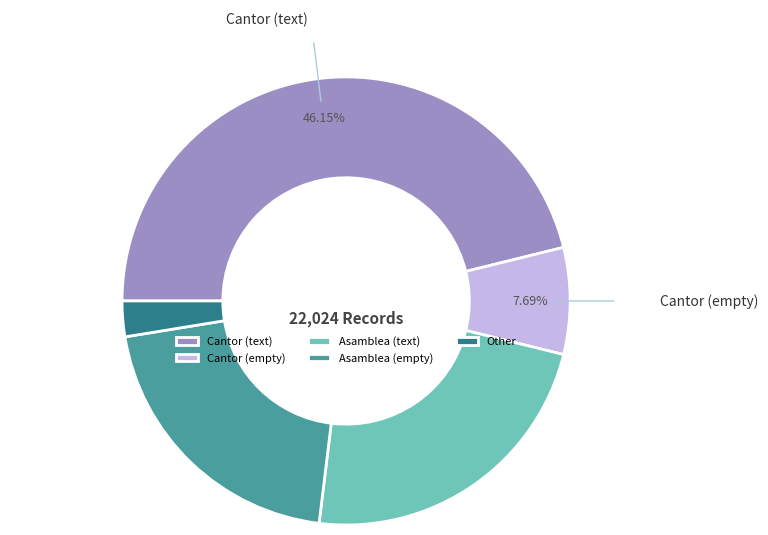

Approximately how many times larger is the value at Cantor (empty) compared to Asamblea (empty)?

0.4